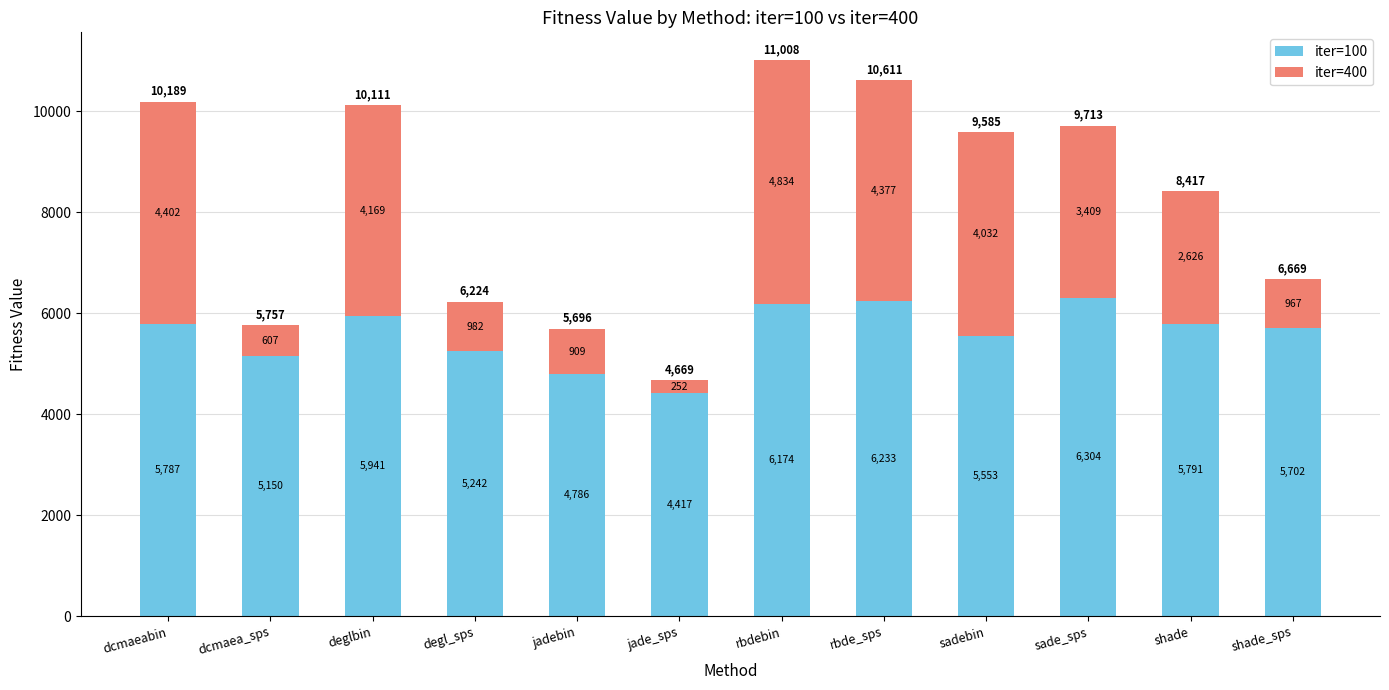

Which category has the highest value in the iter=100 series?

sade_sps